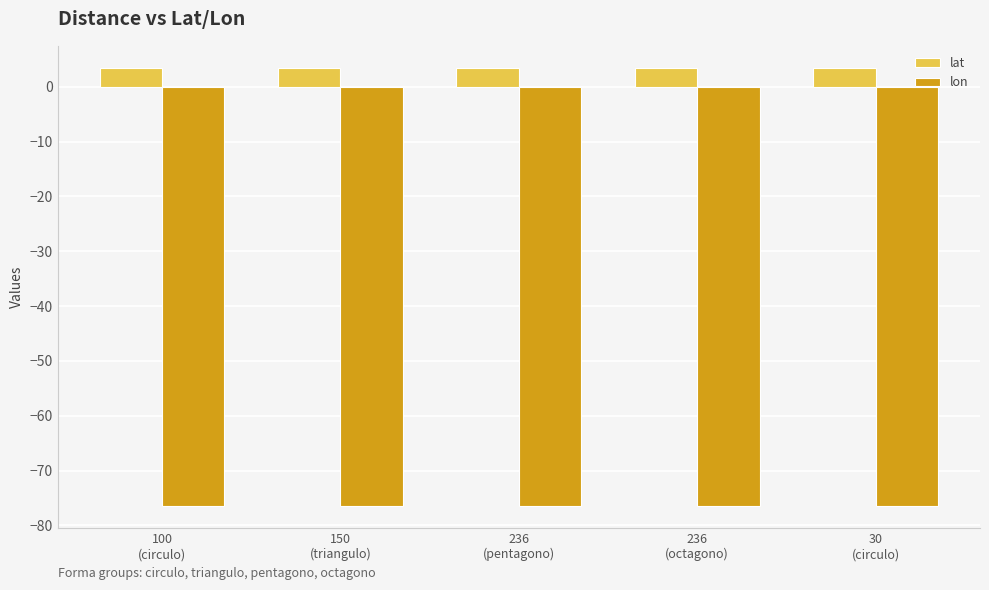

What is the spread (max minus min) of values at 100
(circulo)?

80.0